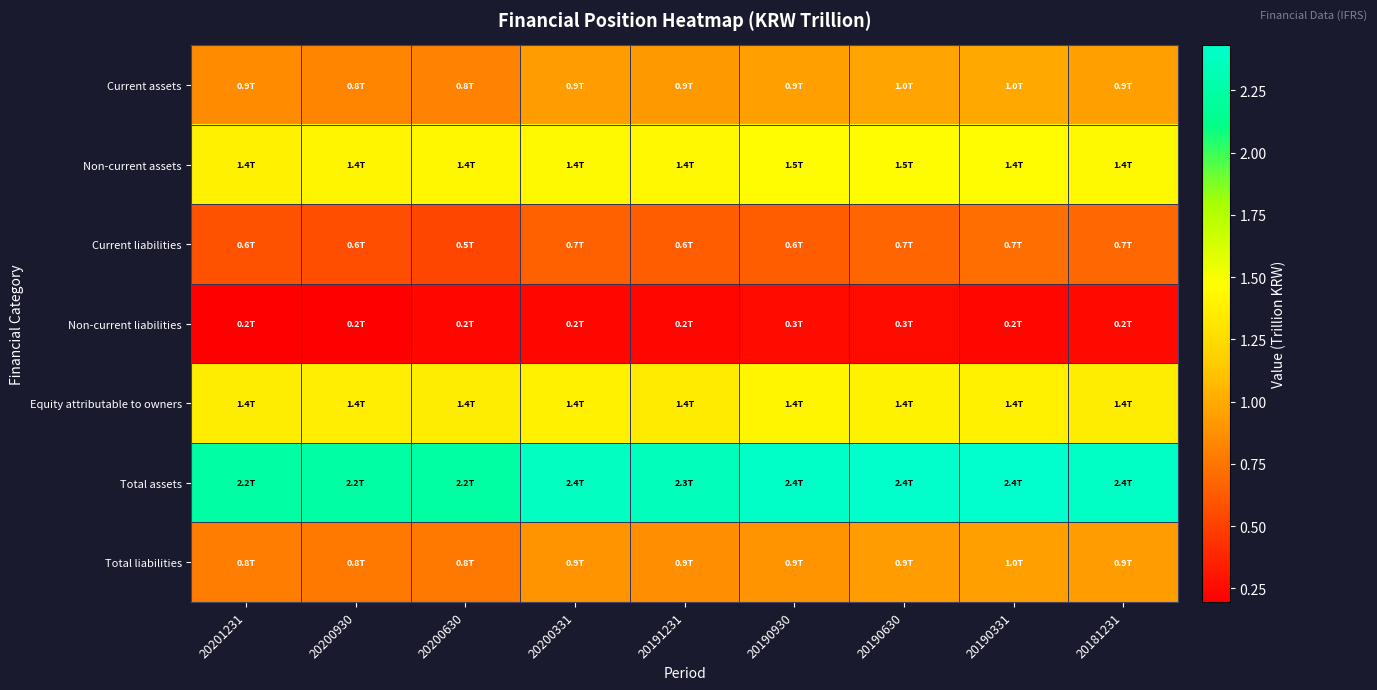

At 20201231, list the series in order from smallest to largest.

Non-current liabilities, Current liabilities, Total liabilities, Current assets, Equity attributable to owners, Non-current assets, Total assets